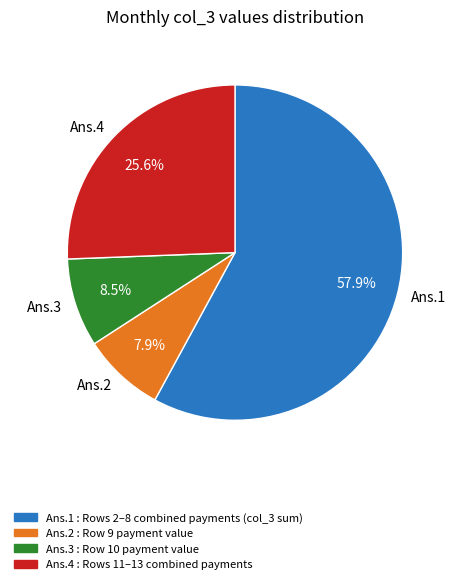

Which has a higher value, Ans.2 or Ans.1?

Ans.1